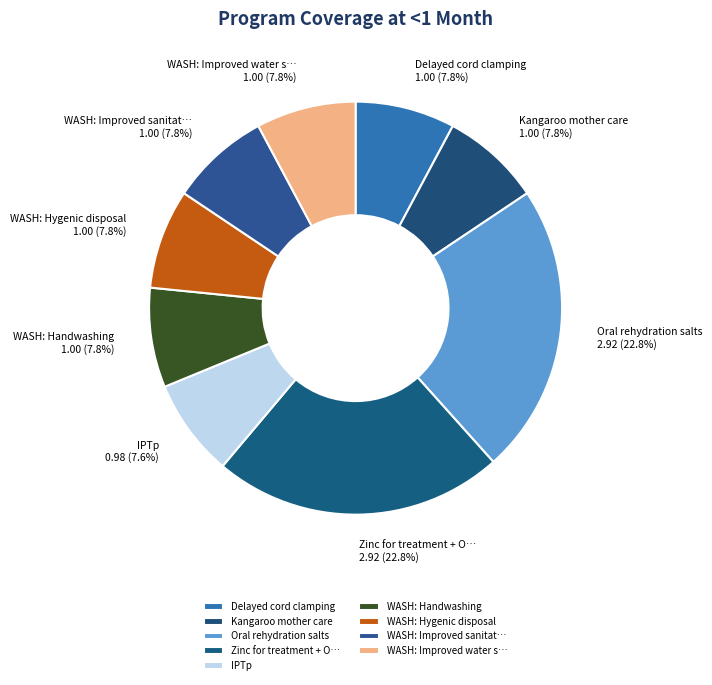

Count the number of slices in the pie.

9